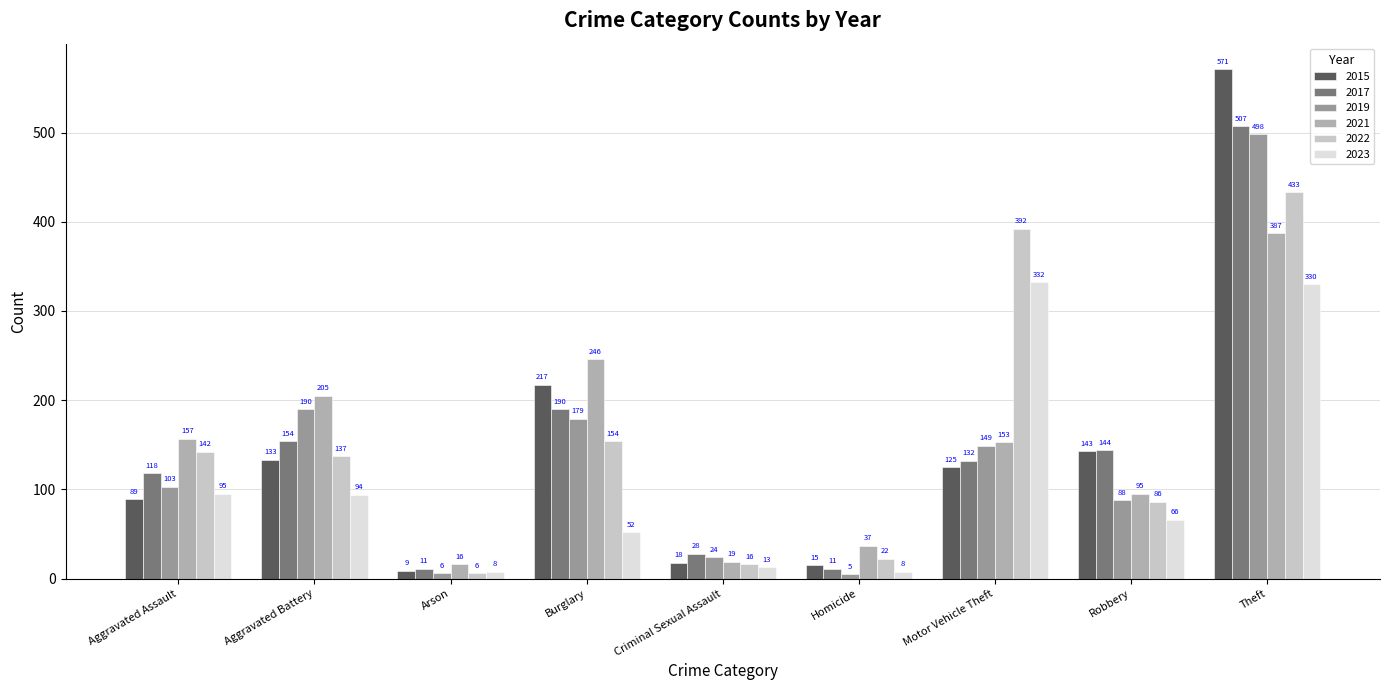

Reading right to left, list all the values displayed in this chart.

2015: Theft=571	Robbery=143	Motor Vehicle Theft=125	Homicide=15	Criminal Sexual Assault=18	Burglary=217	Arson=9	Aggravated Battery=133	Aggravated Assault=89
2017: Theft=507	Robbery=144	Motor Vehicle Theft=132	Homicide=11	Criminal Sexual Assault=28	Burglary=190	Arson=11	Aggravated Battery=154	Aggravated Assault=118
2019: Theft=498	Robbery=88	Motor Vehicle Theft=149	Homicide=5	Criminal Sexual Assault=24	Burglary=179	Arson=6	Aggravated Battery=190	Aggravated Assault=103
2021: Theft=387	Robbery=95	Motor Vehicle Theft=153	Homicide=37	Criminal Sexual Assault=19	Burglary=246	Arson=16	Aggravated Battery=205	Aggravated Assault=157
2022: Theft=433	Robbery=86	Motor Vehicle Theft=392	Homicide=22	Criminal Sexual Assault=16	Burglary=154	Arson=6	Aggravated Battery=137	Aggravated Assault=142
2023: Theft=330	Robbery=66	Motor Vehicle Theft=332	Homicide=8	Criminal Sexual Assault=13	Burglary=52	Arson=8	Aggravated Battery=94	Aggravated Assault=95